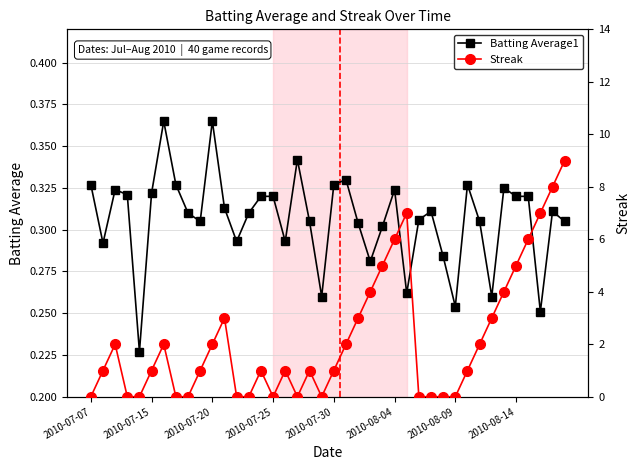

True or false: Batting Average1 has more than 1 interior local peaks.

True